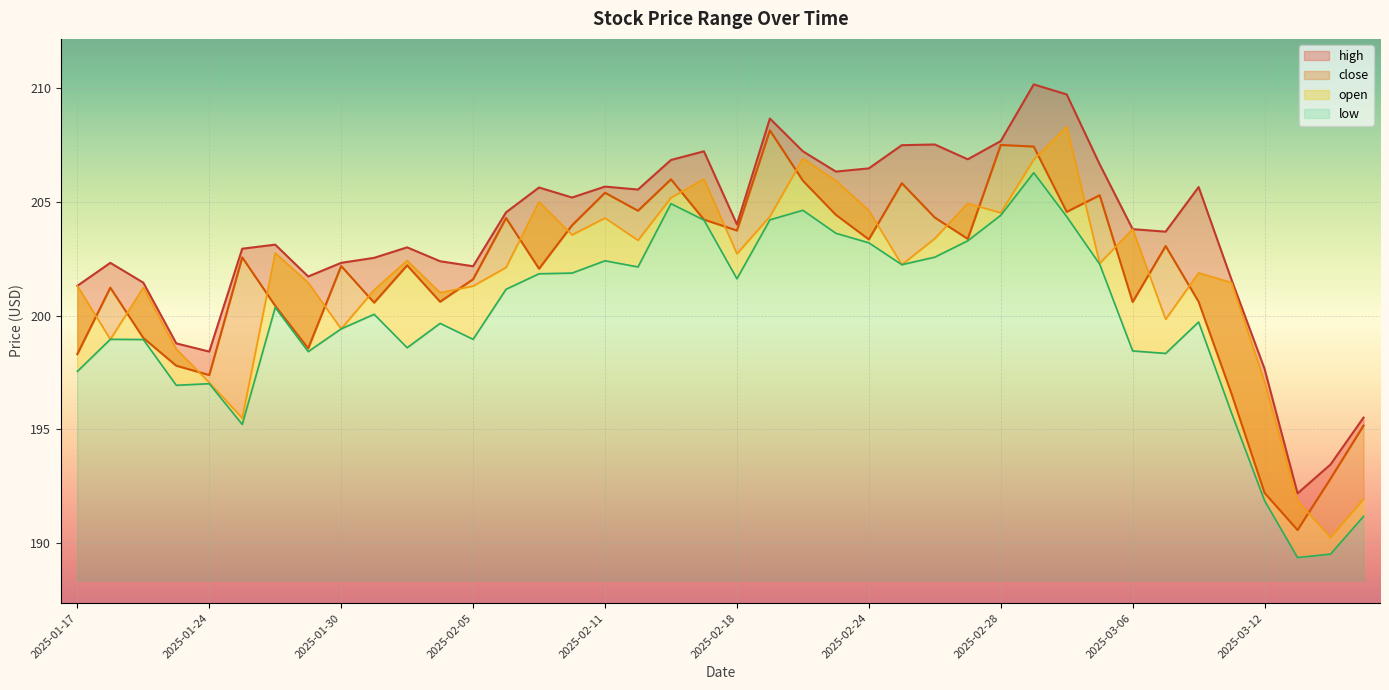

What is the difference between the highest and lowest values at 2025-03-10?

5.9